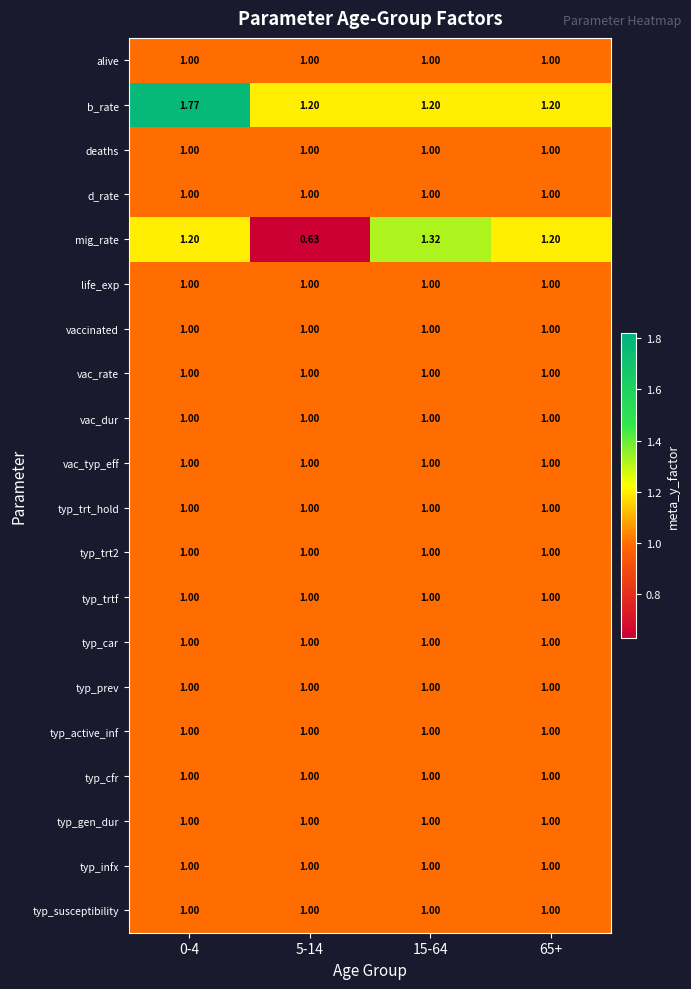

Which series changed the most between 15-64 and 65+?

mig_rate